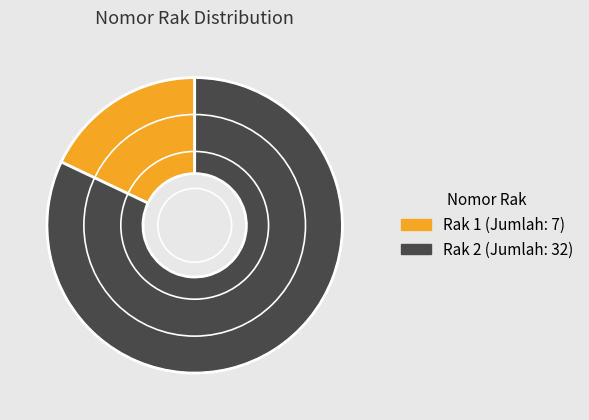

Does any single category account for the majority?

Yes